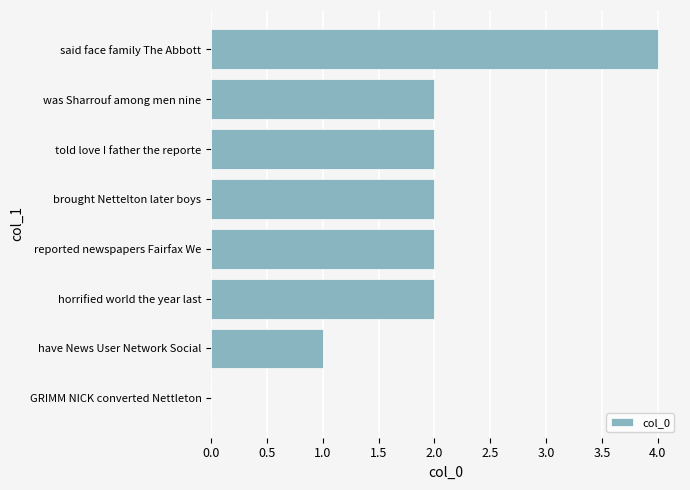

The value at told love I father the reporte is 1. True or false?

False